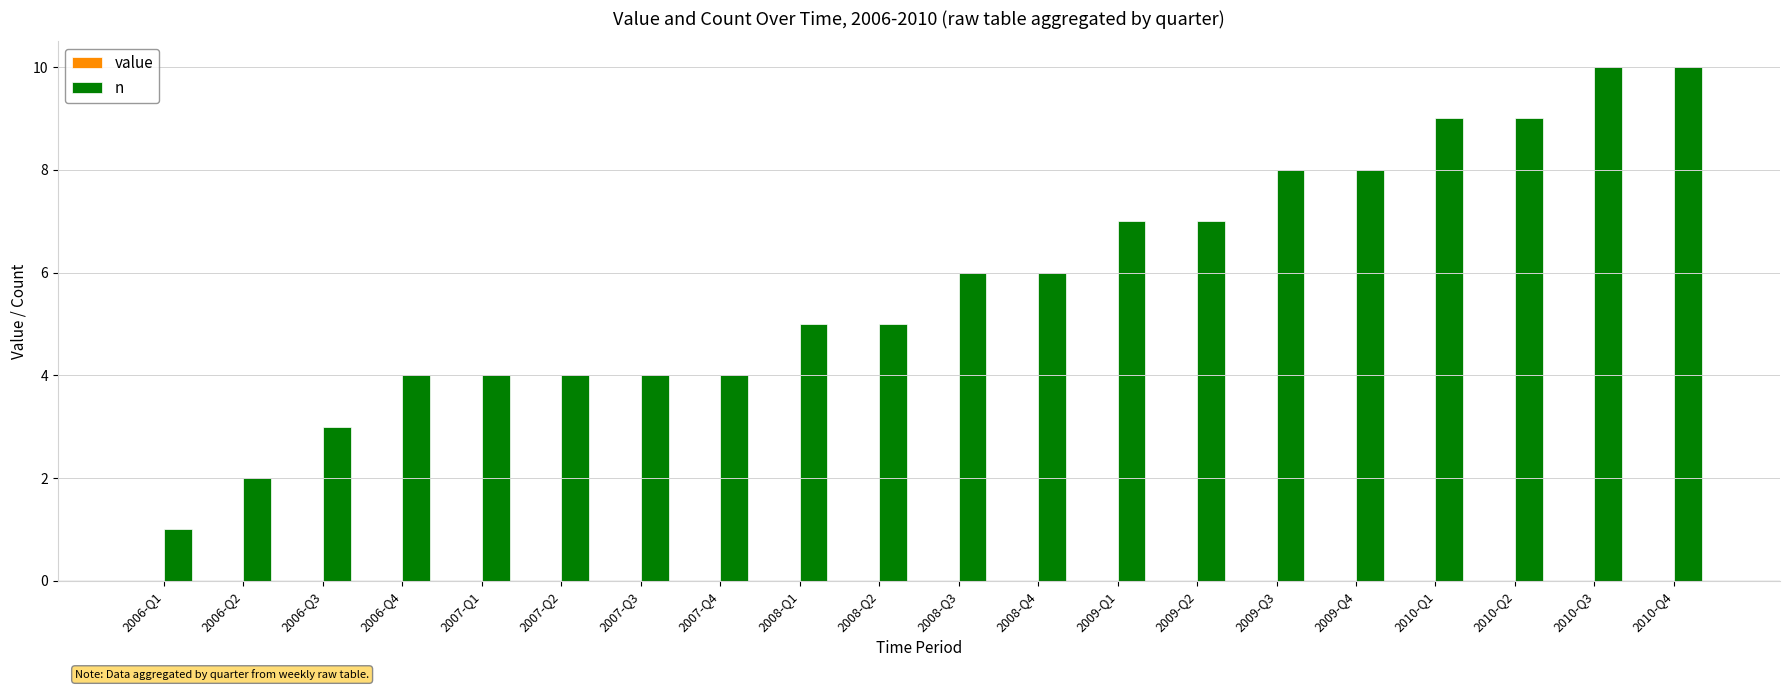

What is the ratio of the value at 2006-Q2 to the value at 2006-Q3?

0.7